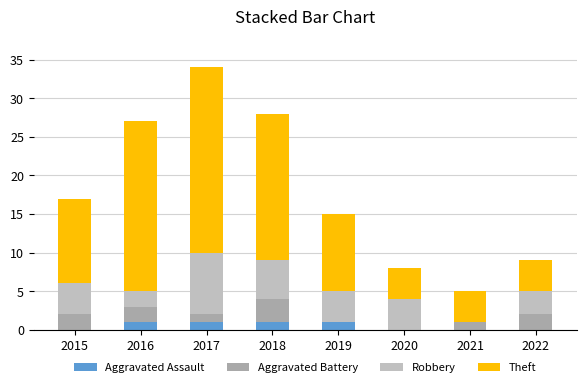

Are the bars grouped side by side (vs. stacked)?

No